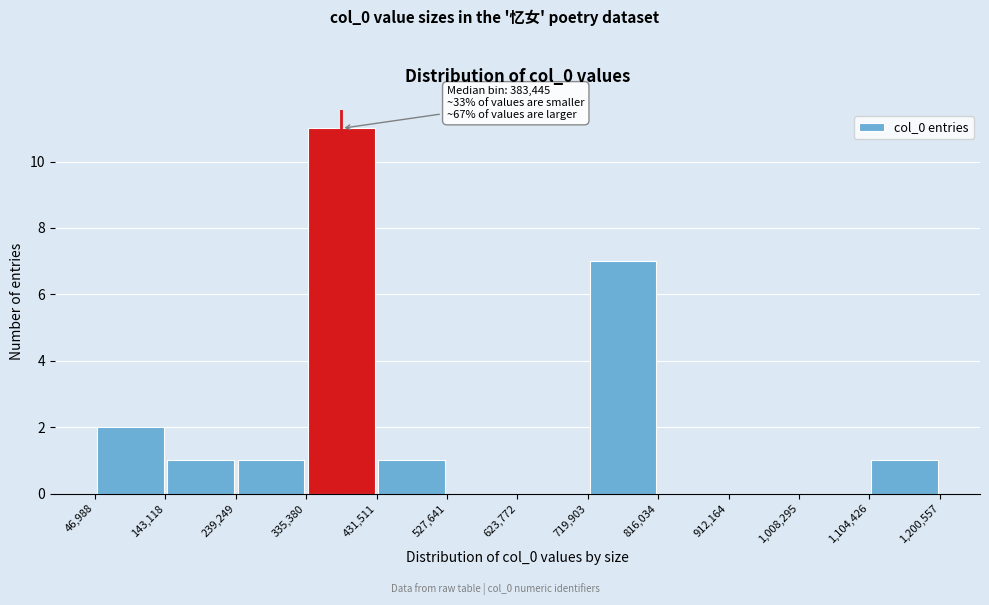

Over which range of the x-axis is the bar tallest?

335,380 to 431,511